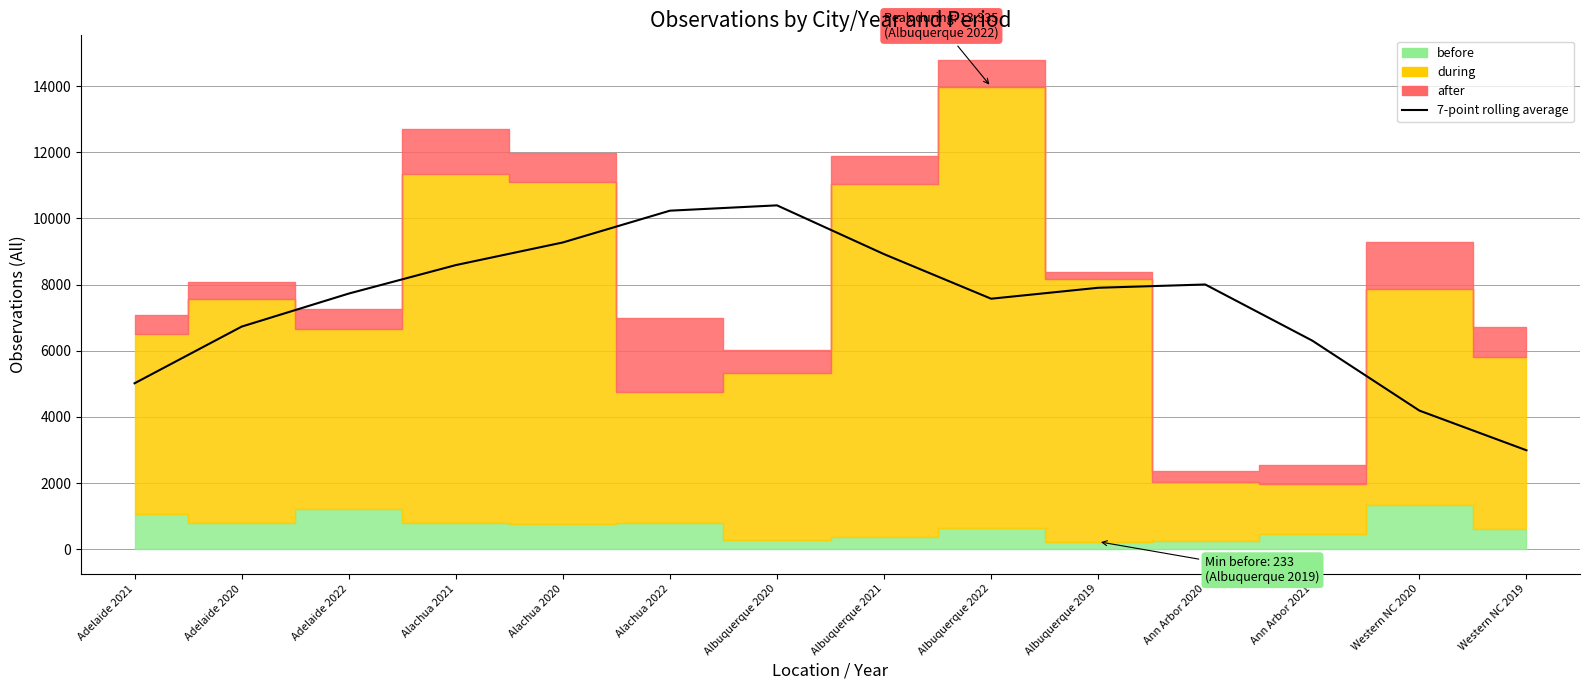

Reading left to right, what are all the values shown in this chart?

5018.9	6731.3	7729.4	8590.1	9274.4	10234.7	10395.9	8921.1	7574.1	7905.0	8004.0	6306.6	4193.1	2993.9